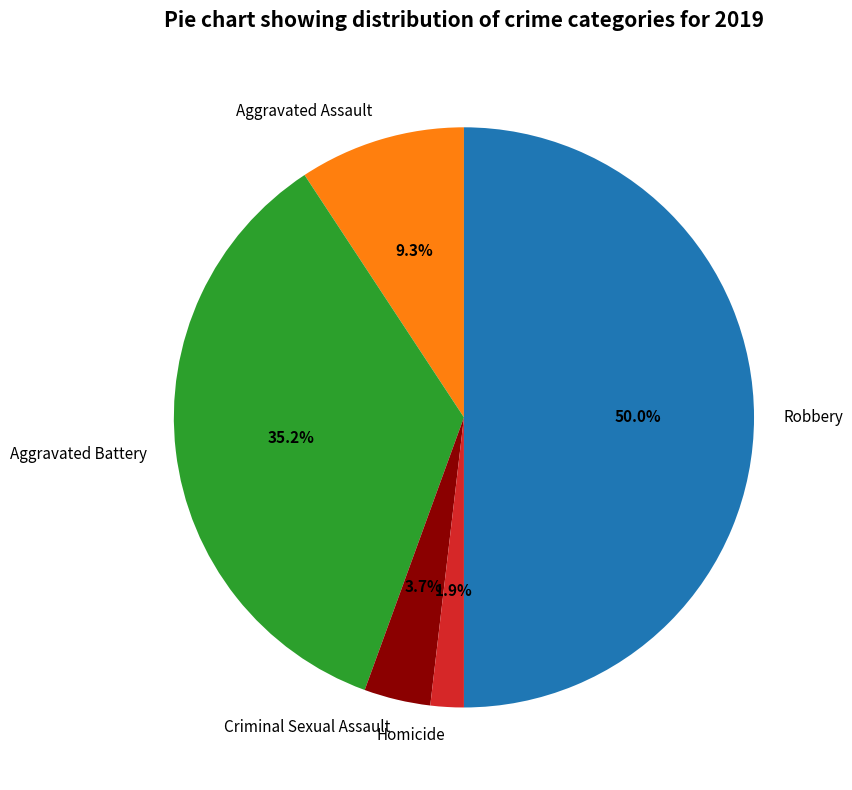

Which slice is the largest?

Robbery